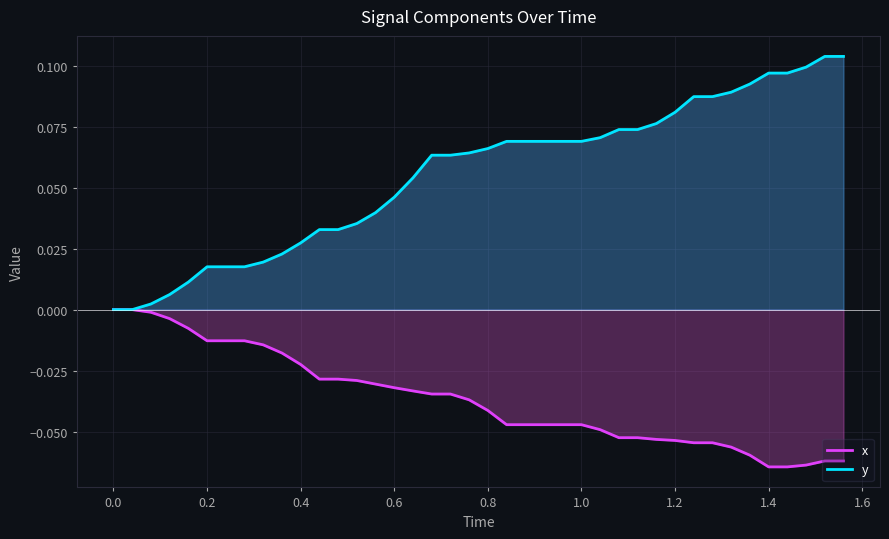

Which series has the largest total across all categories?

y